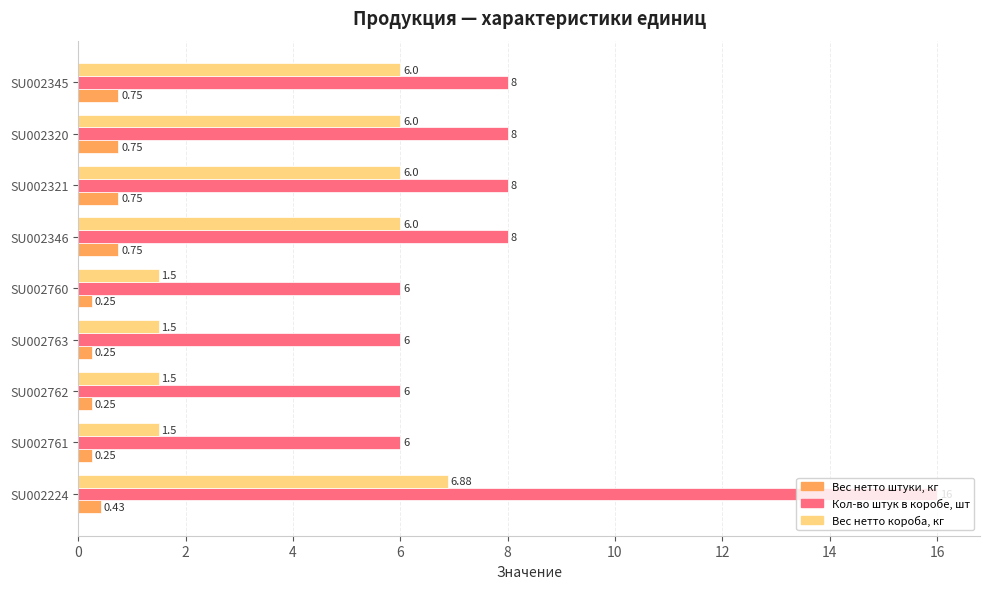

Which series has the largest range (max minus min)?

Кол-во штук в коробе, шт